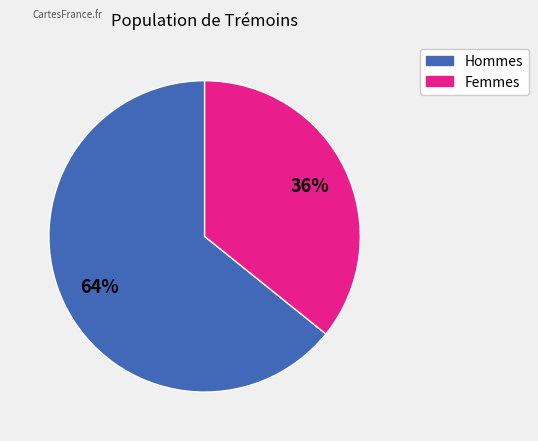

Does any single category account for the majority?

Yes